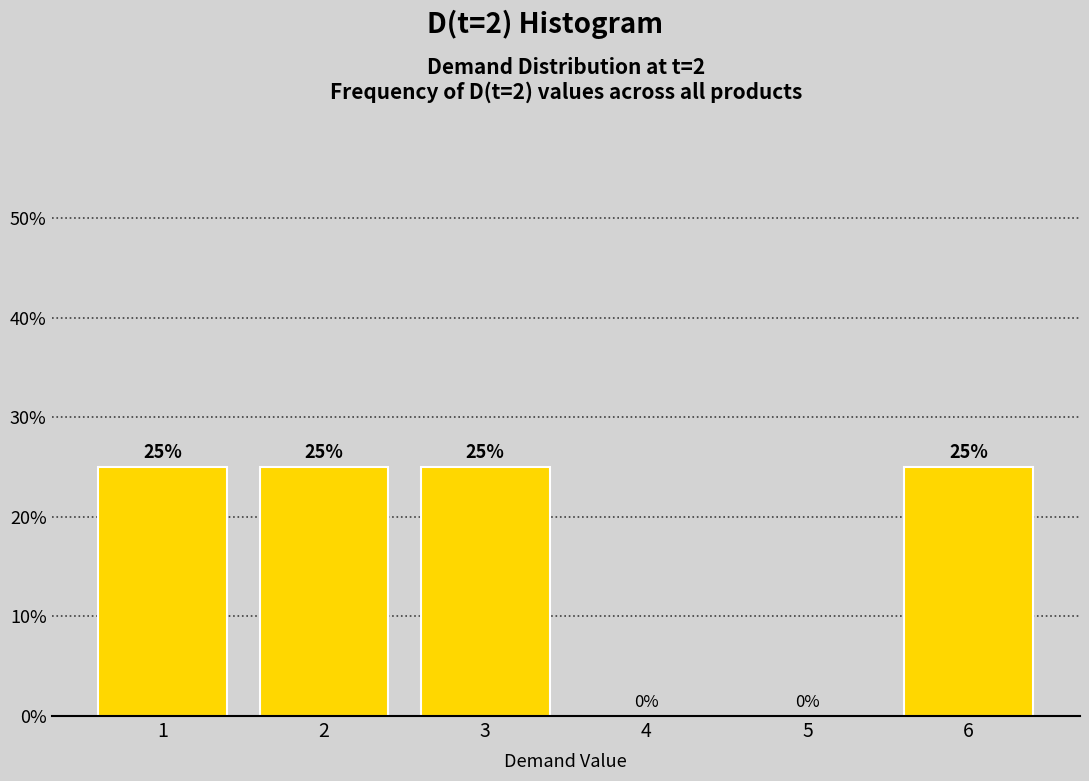

Reading left to right, what are all the values shown in this chart?

1=25	2=25	3=25	4=0	5=0	6=25